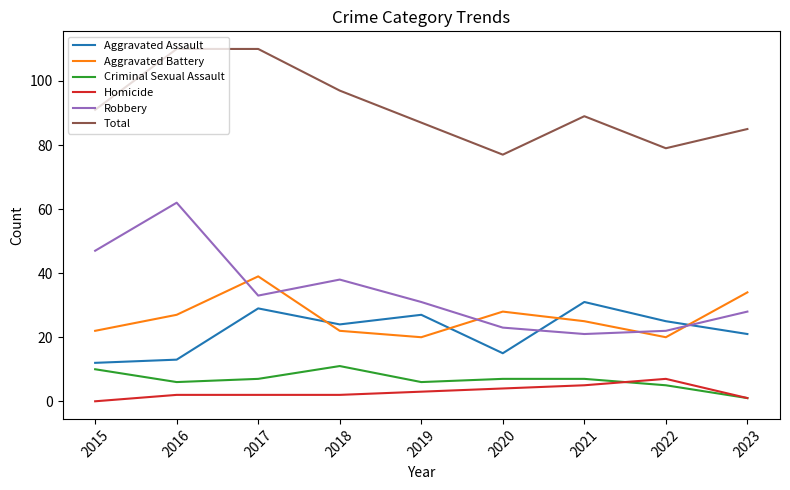

How many interior local peaks does the Aggravated Assault series have?

3